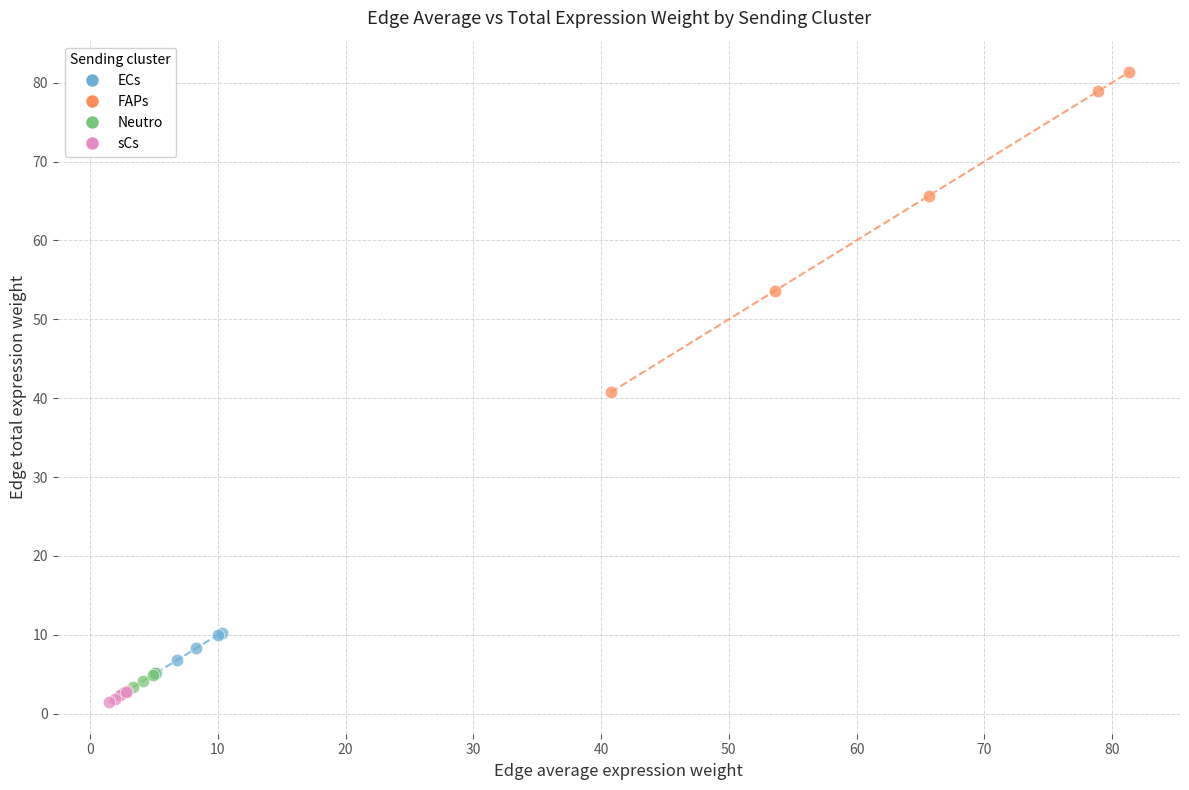

Which series contains the highest Y value?

FAPs